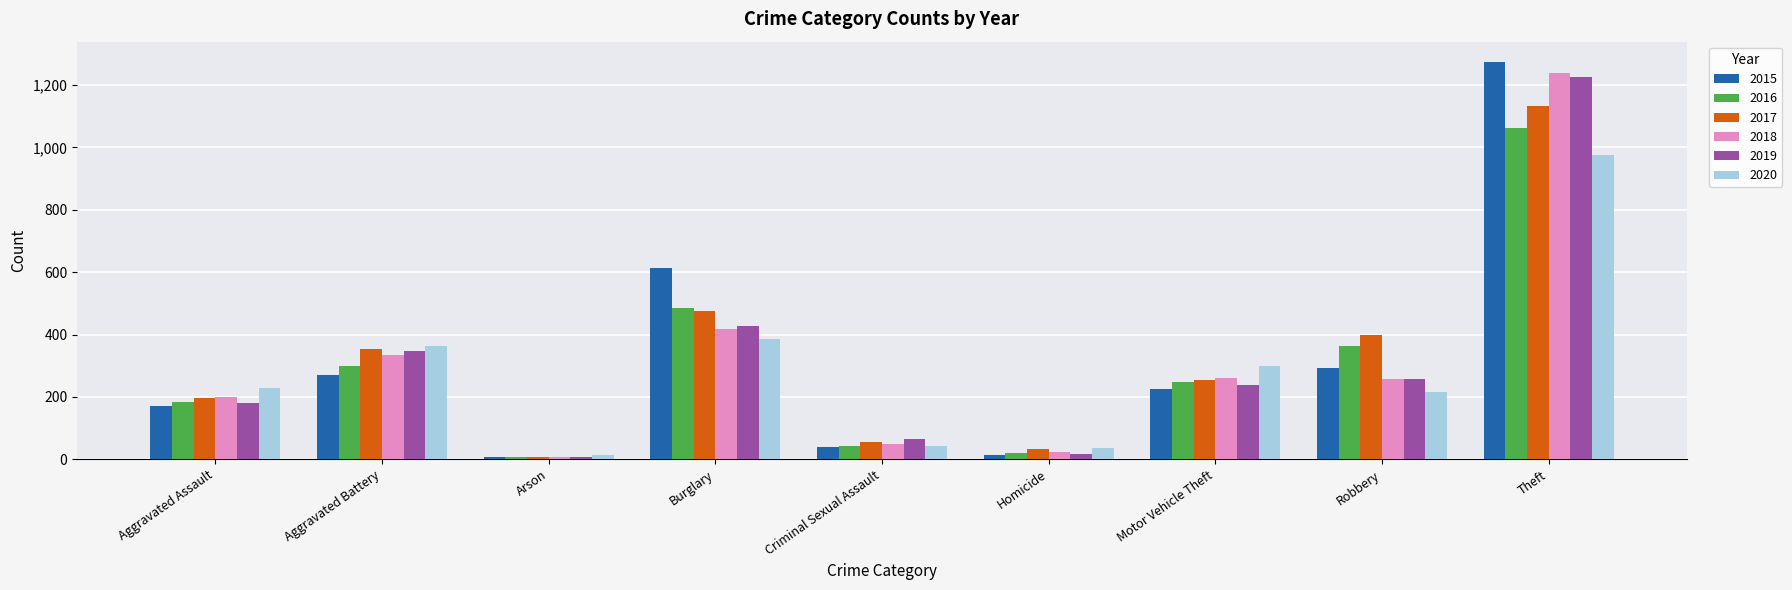

What is the maximum value for 2016?

1062